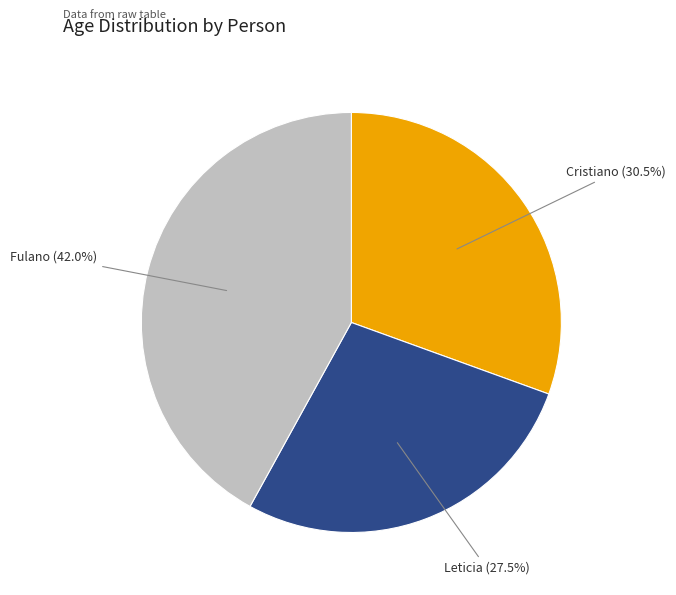

Combined, what portion of the pie is Fulano and Cristiano?

72.5%